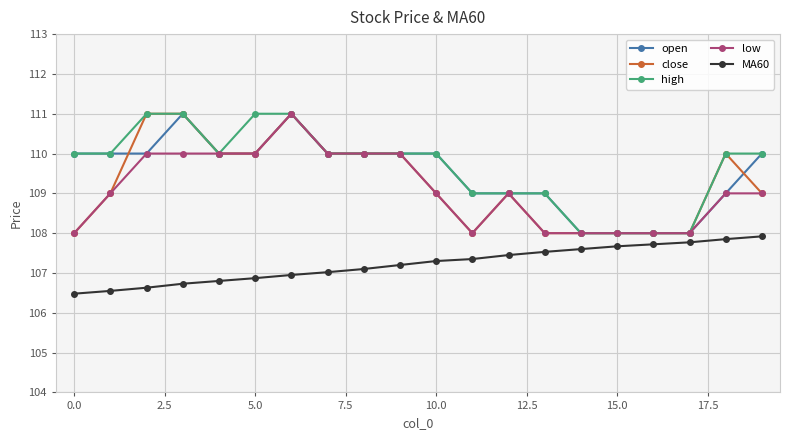

True or false: close and MA60 cross at least once.

False